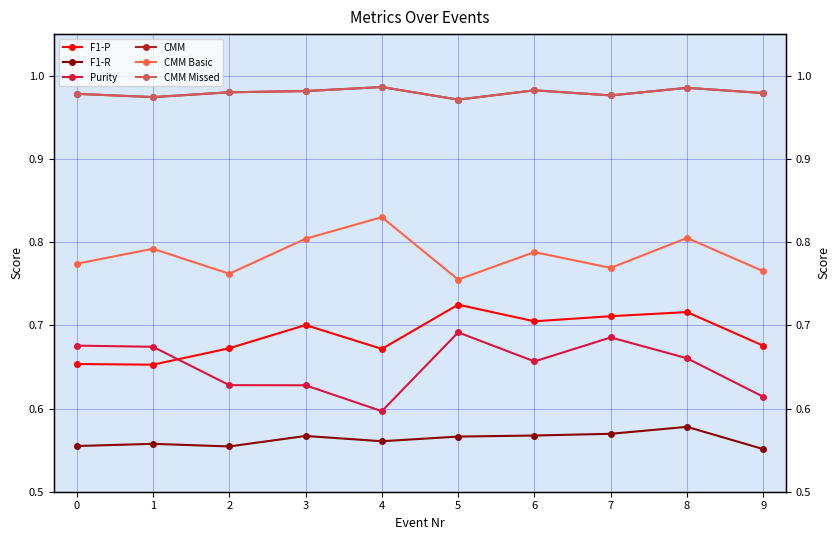

What is the maximum value shown in the chart?

1.0